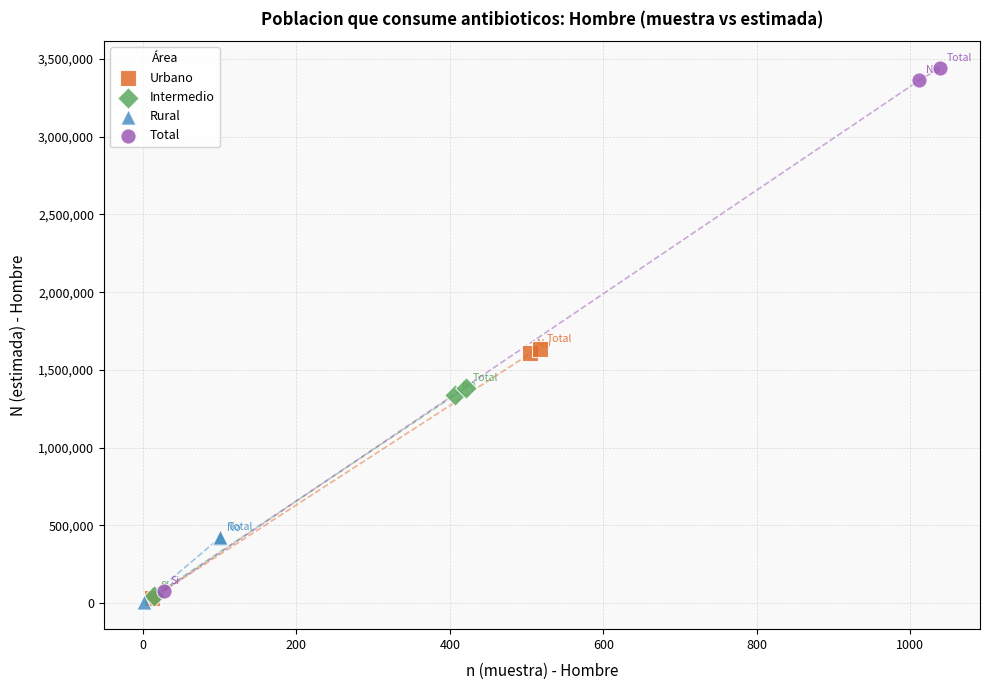

Which series reaches the maximum Y coordinate?

Total